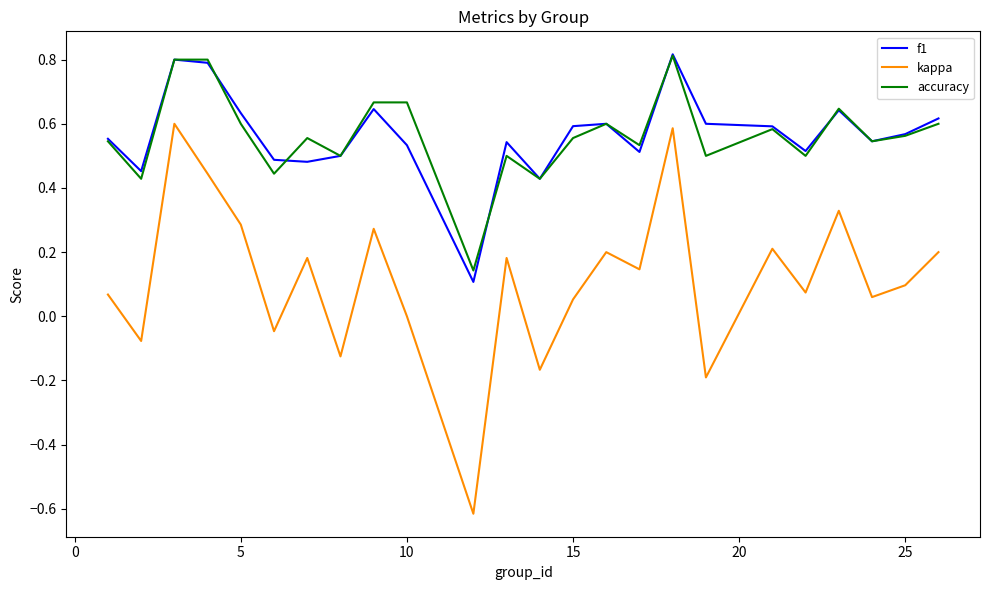

Which series has the largest range (max minus min)?

kappa